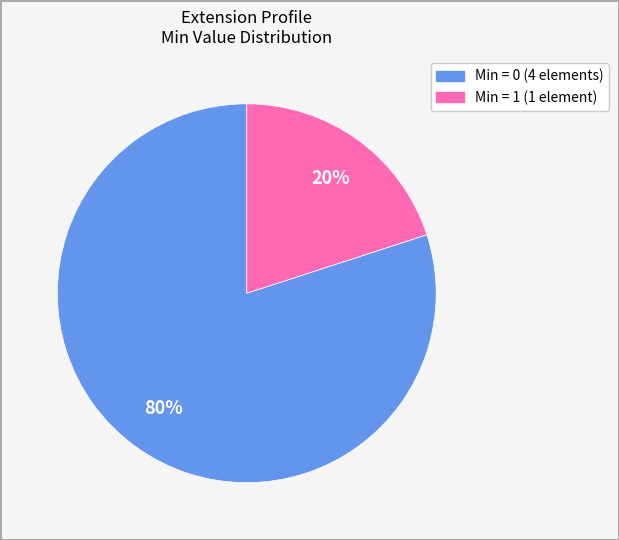

To the nearest percent, what is the average slice percentage?

50%